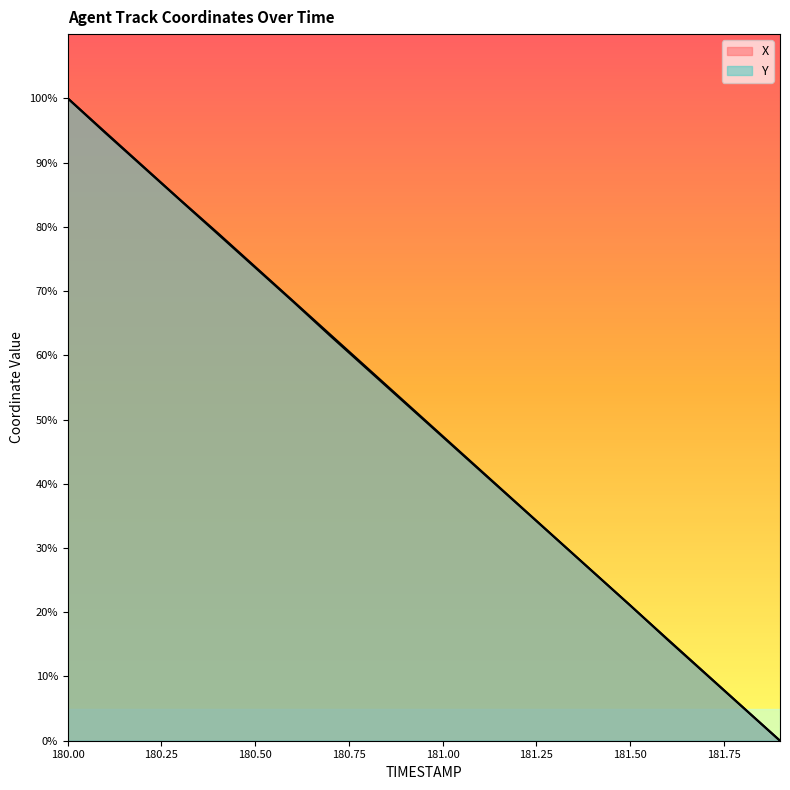

Between 181.7 and 180.9, which is larger?

180.9